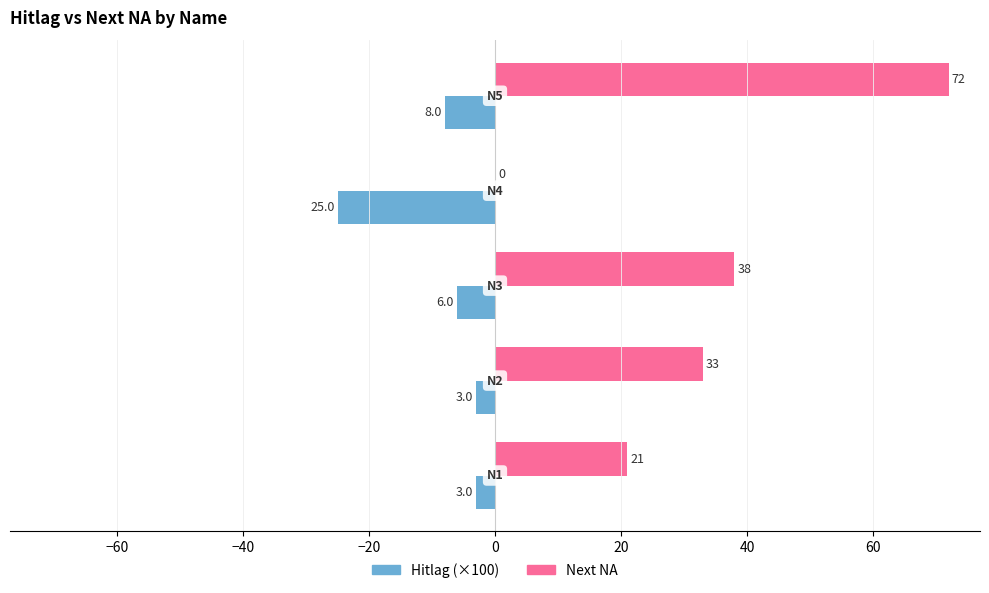

What is the greatest value displayed?

72